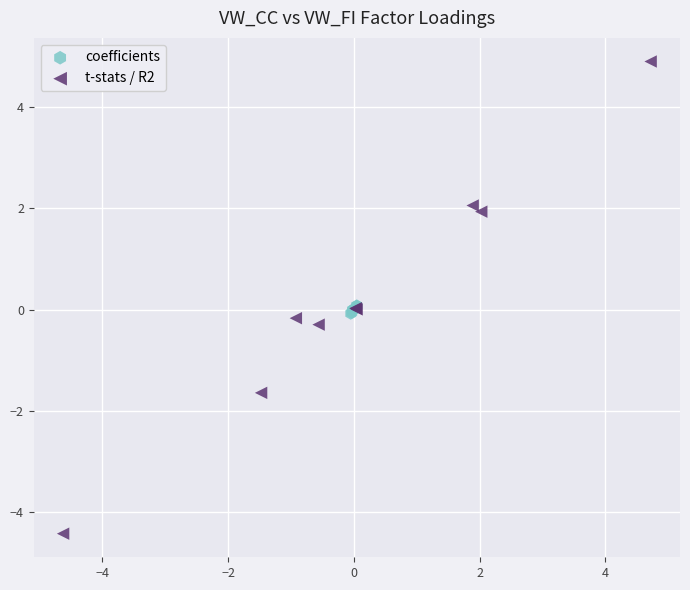

What are all the series names shown in the legend?

coefficients, t-stats / R2